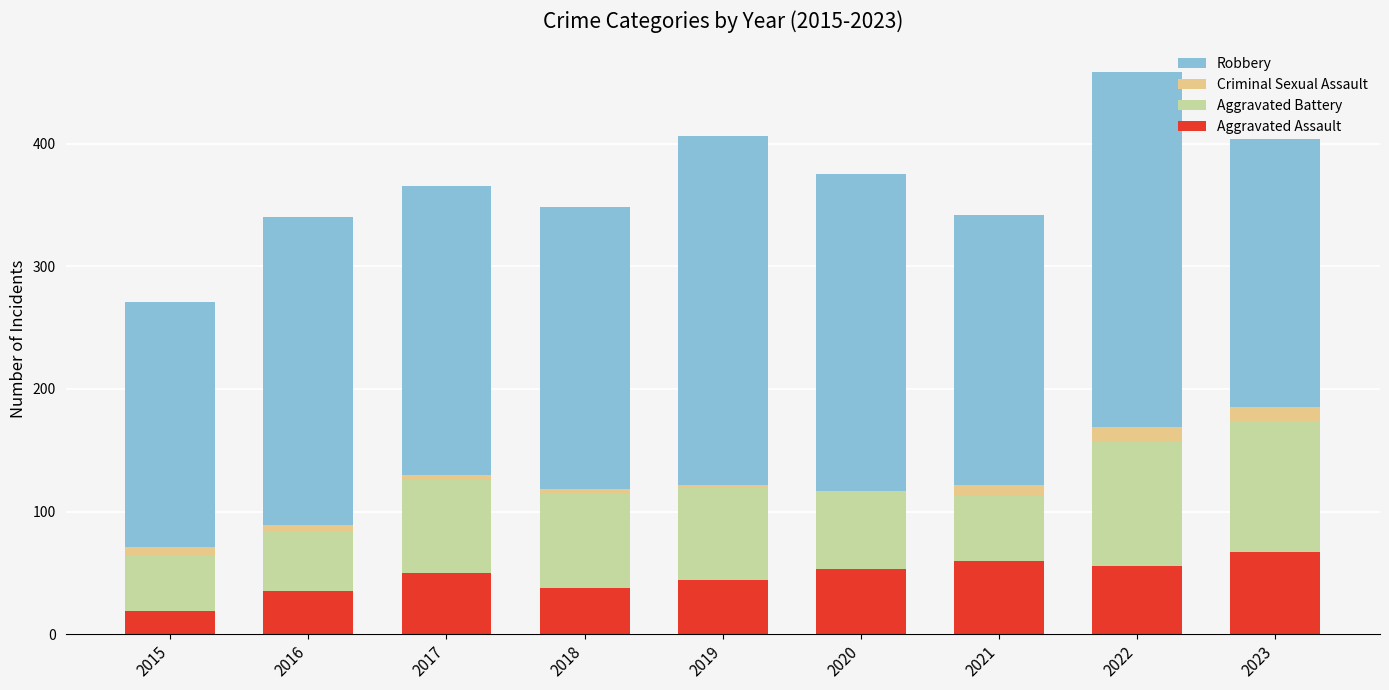

What is the maximum value for Aggravated Assault?

67